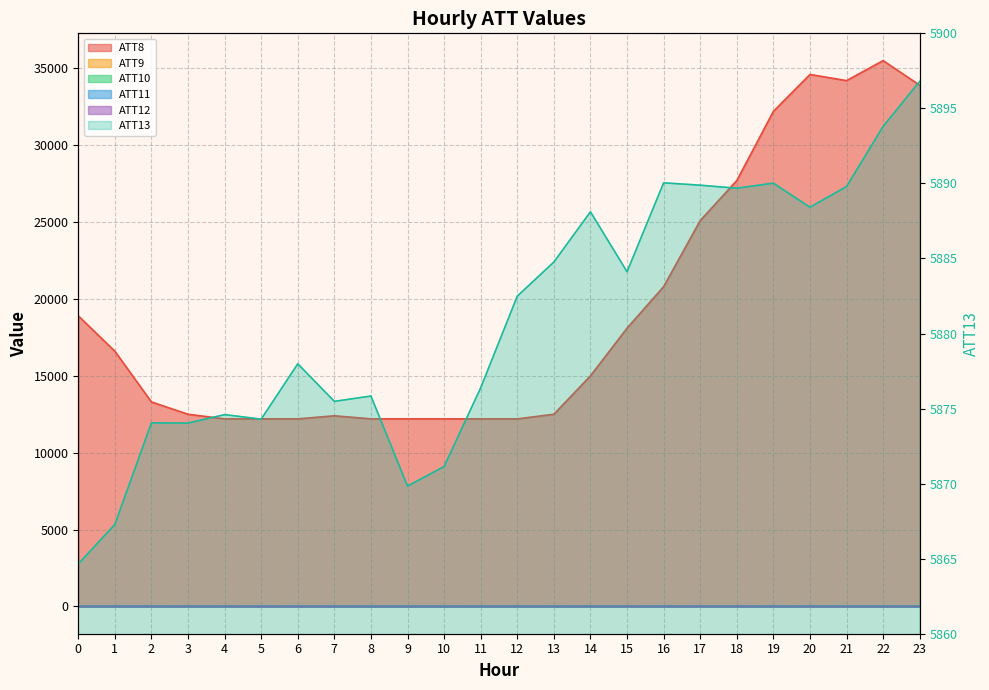

Which has a higher value, 9 or 14?

14